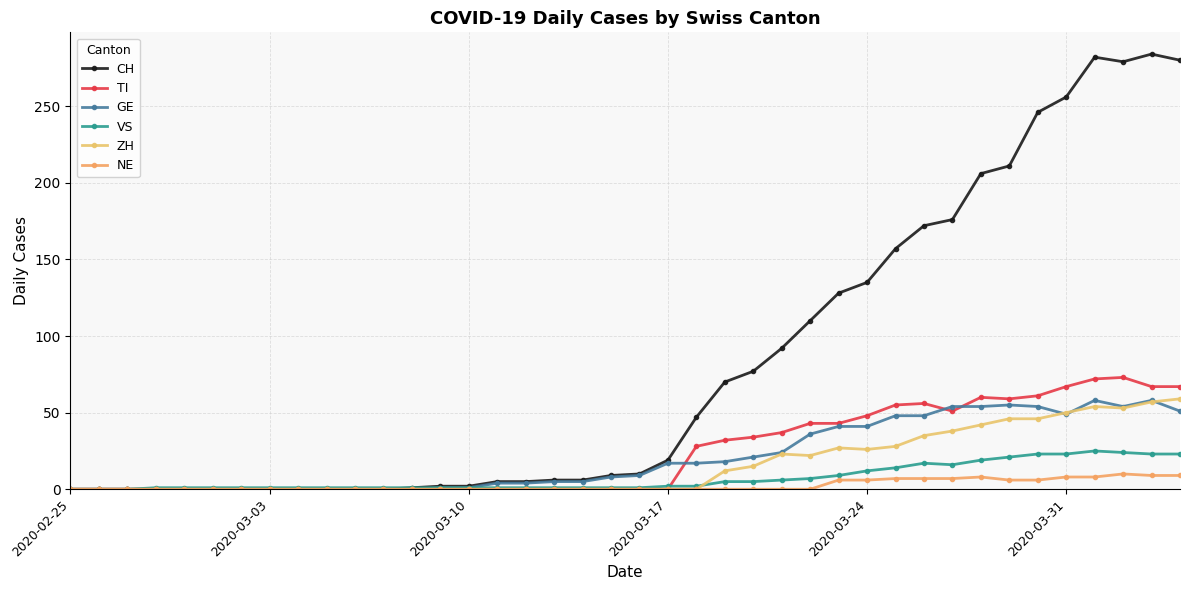

How many categories are shown in the chart?

40